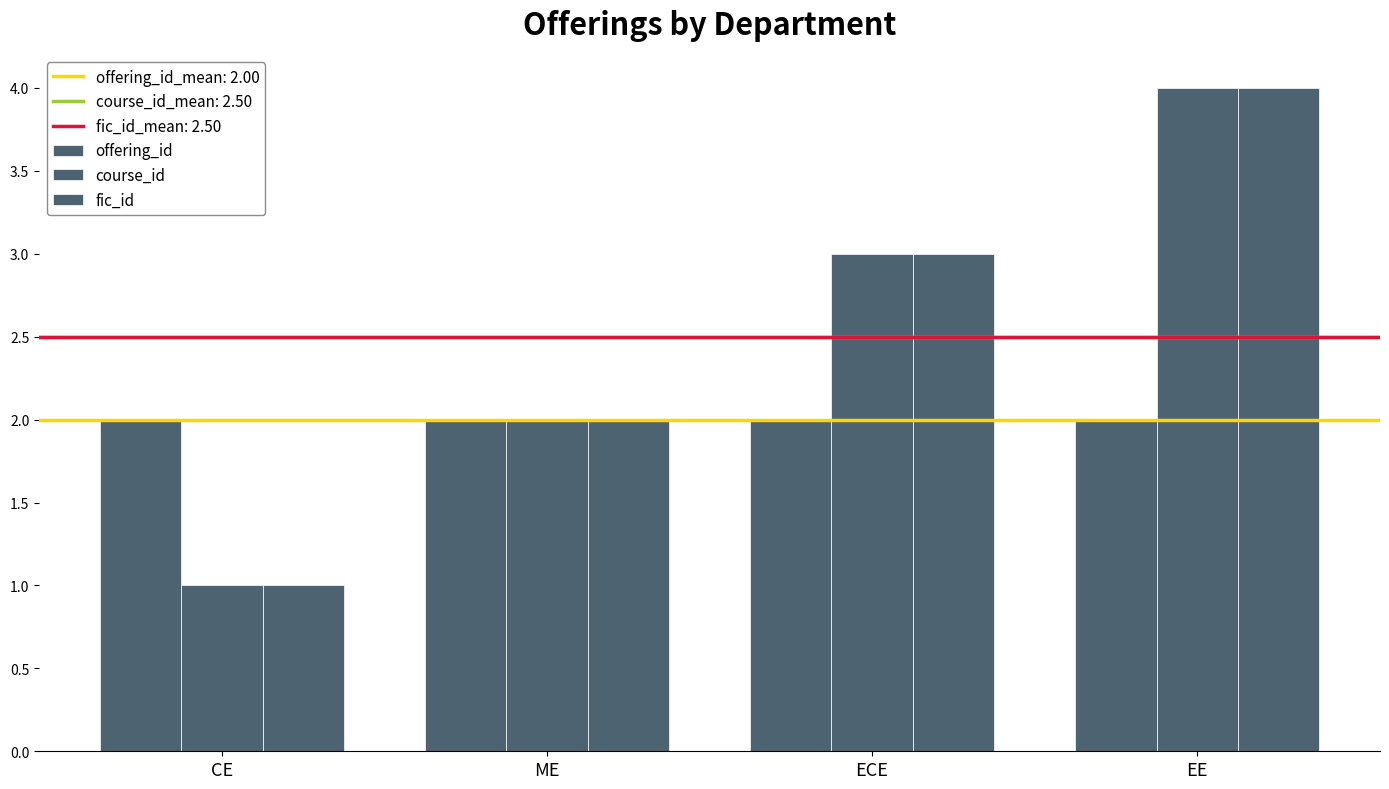

Rank the categories by course_id value from highest to lowest.

EE, ECE, ME, CE